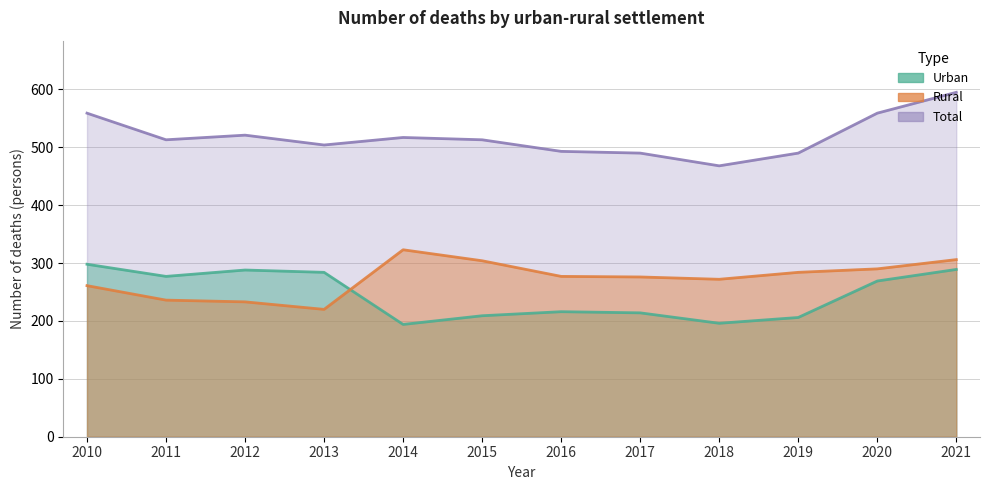

The Urban series shows 269 at 2020. True or false?

True